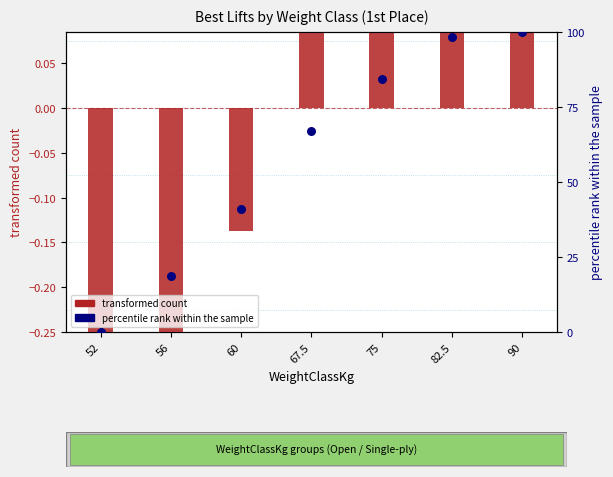

What are all the series names shown in the legend?

transformed count, percentile rank within the sample